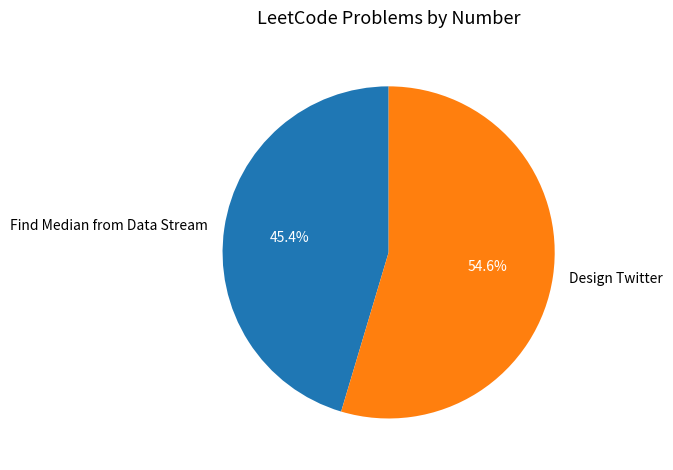

How many segments does this pie chart have?

2